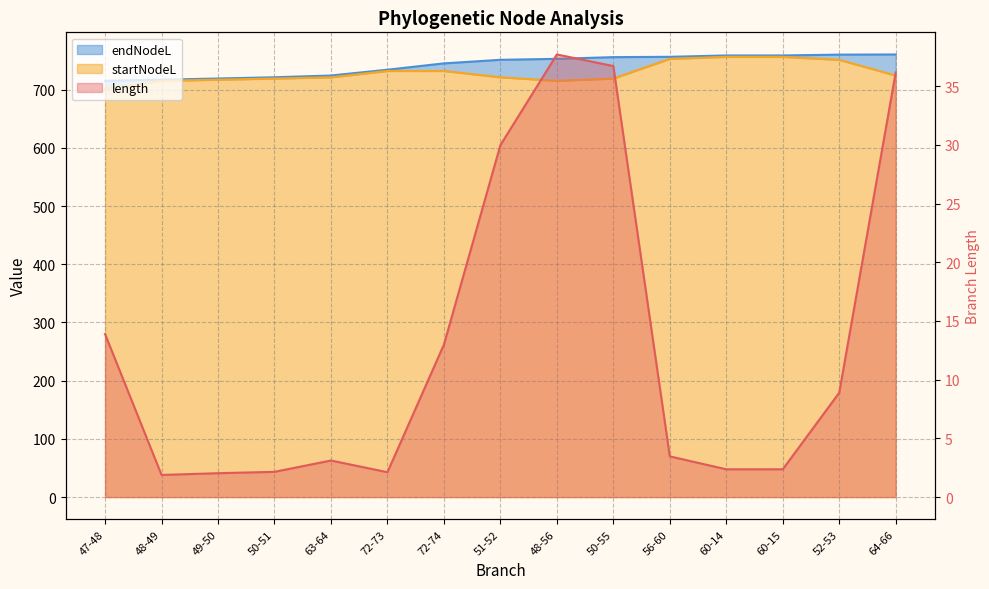

True or false: startNodeL has more than 2 points higher than both neighbors.

False